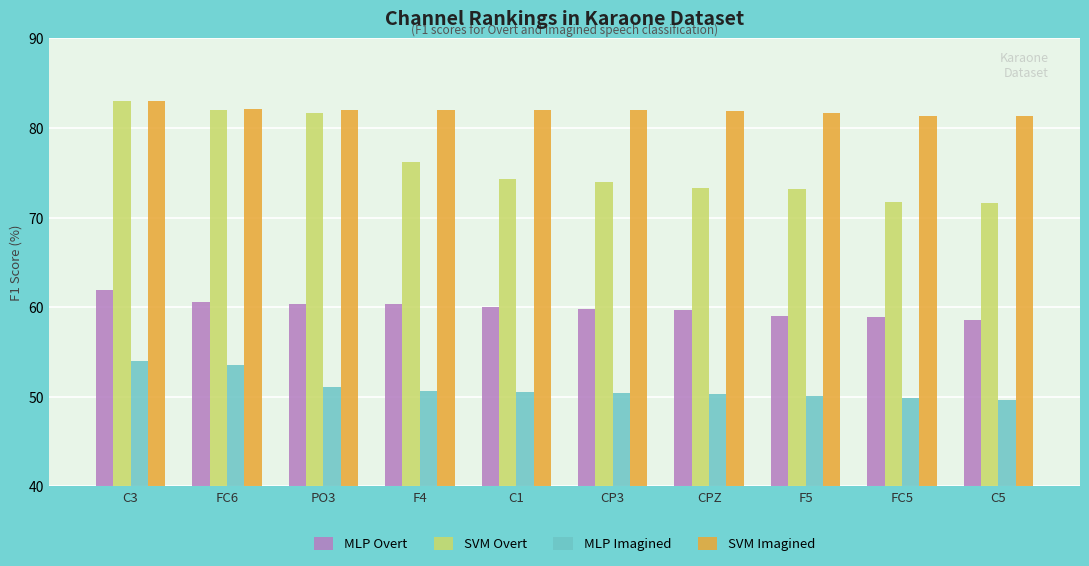

What position from the right is PO3?

8